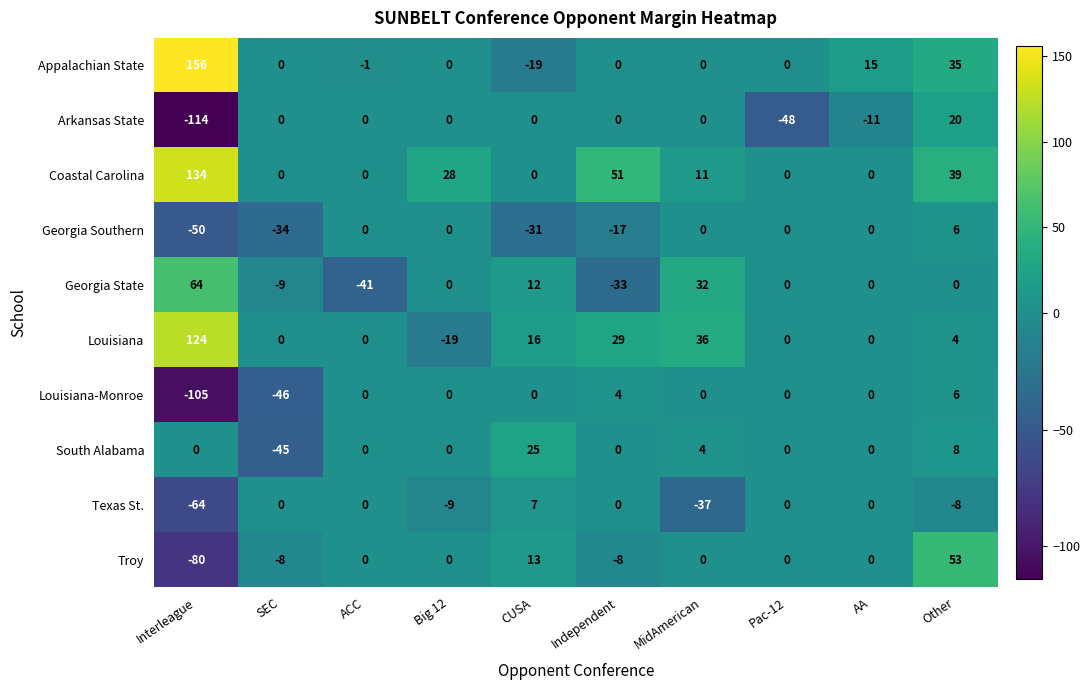

How many values in Texas St. are below zero?

4